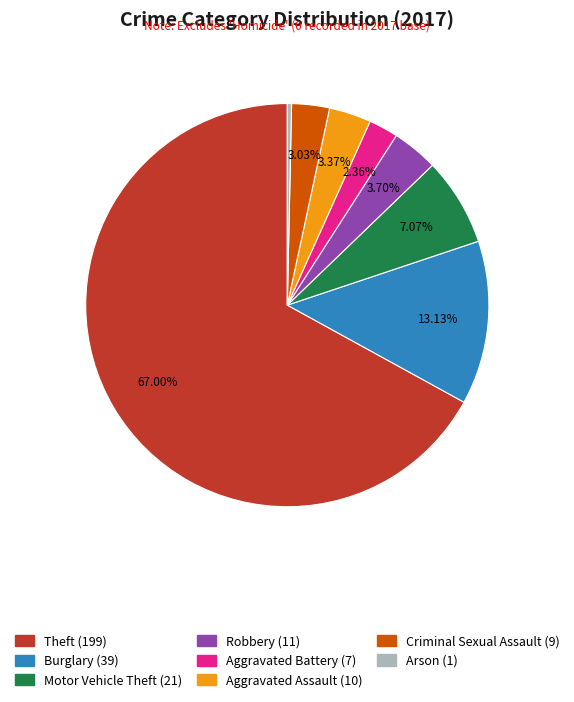

Combined, what portion of the pie is Robbery and Criminal Sexual Assault?

6.7%